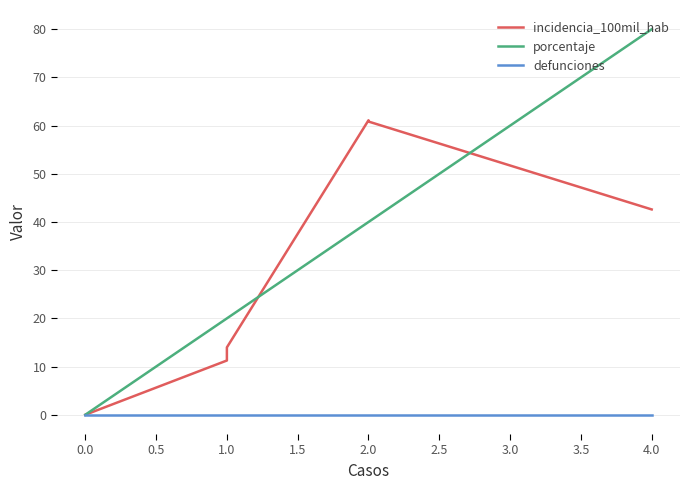

Which has a higher value, 1.0 or 4.0?

4.0